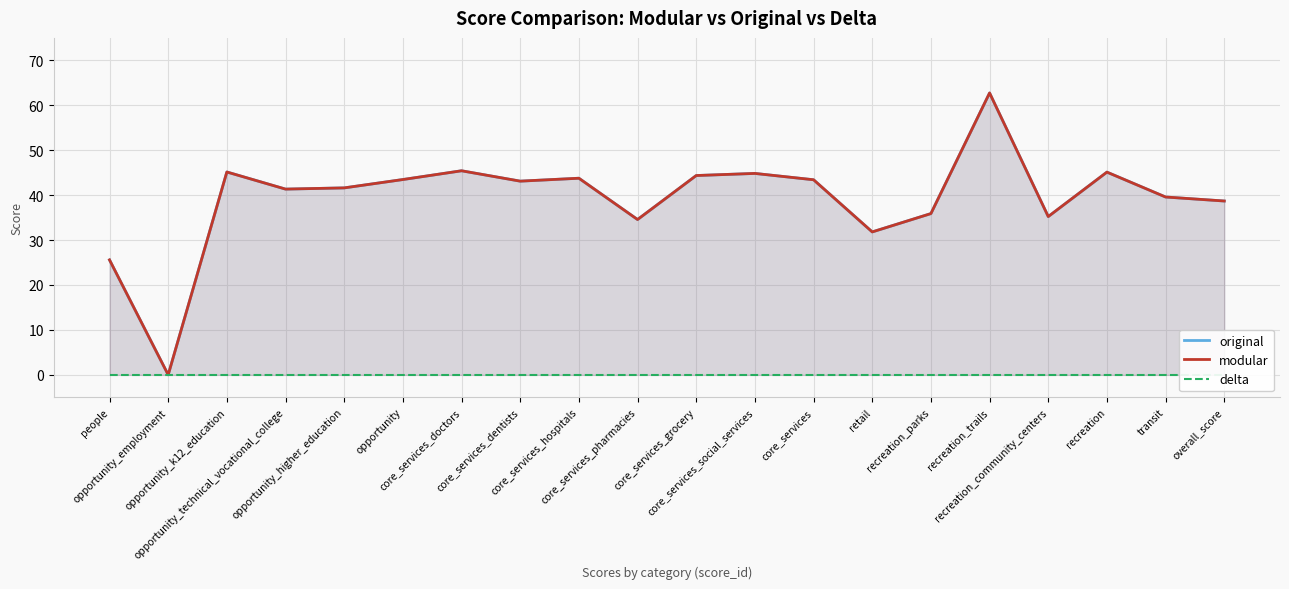

Rank the series at recreation_trails from highest to lowest value.

original, modular, delta